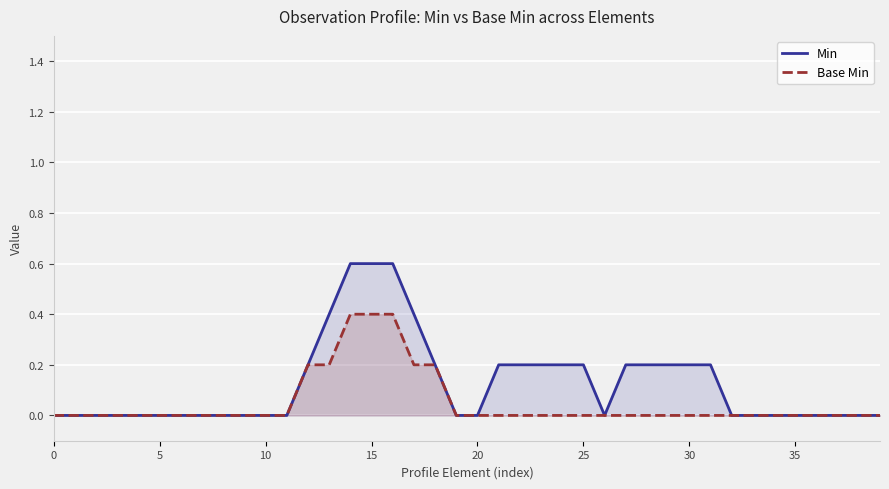

How many lines are shown in the chart?

2